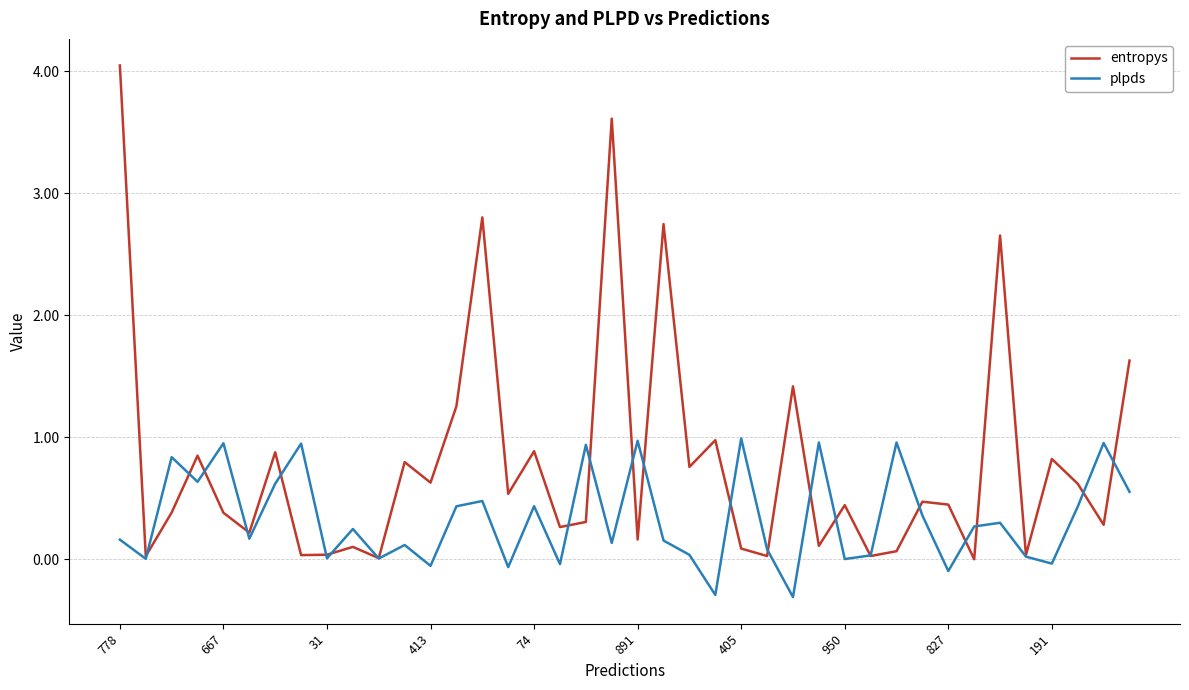

How many categories are shown in the chart?

40